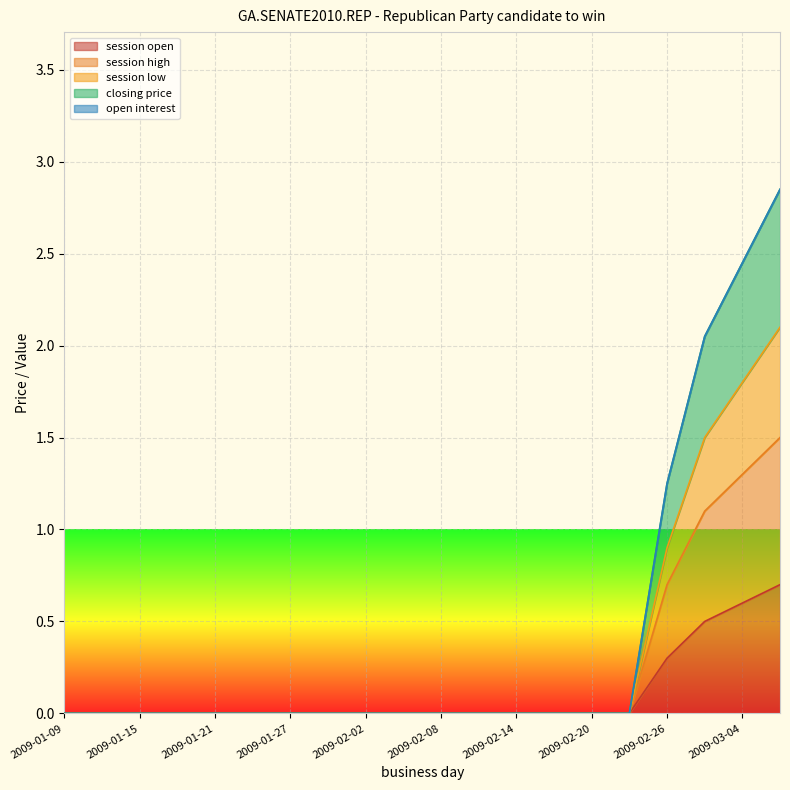

What is the sum of all session high values?

4.6